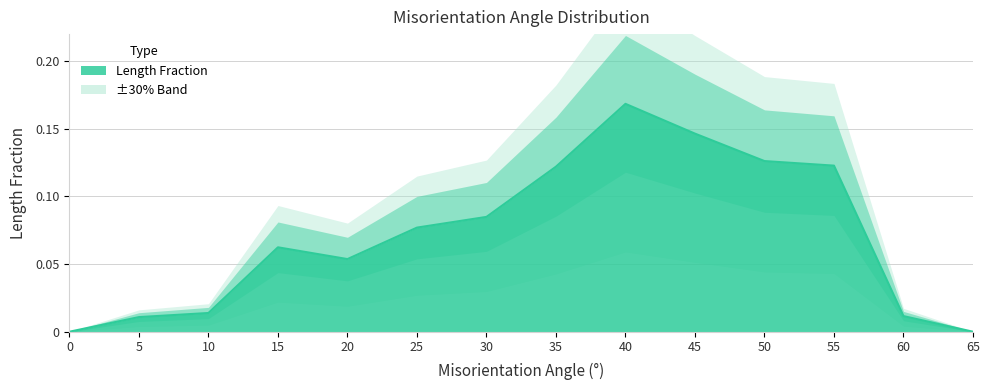

How many points are higher than both their immediate neighbors (excluding endpoints)?

2